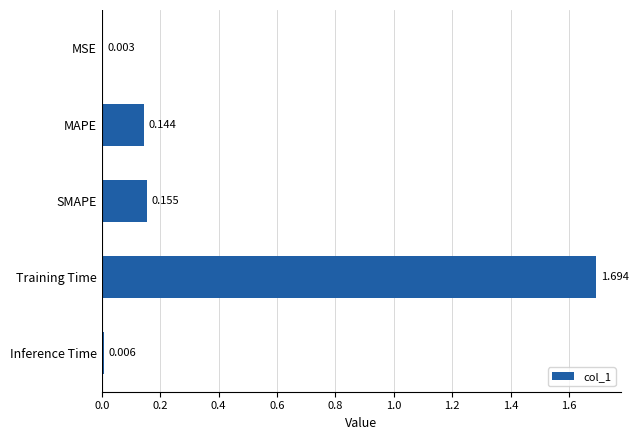

Between MAPE and Training Time, which is larger?

Training Time